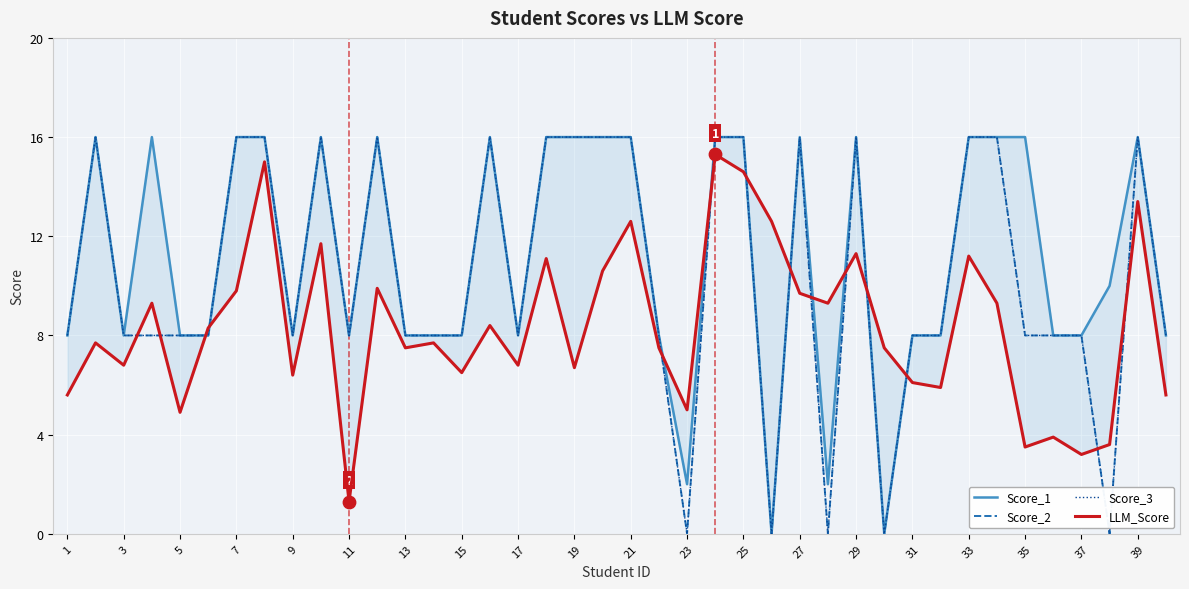

What are all the series names shown in the legend?

Score_1, Score_2, Score_3, LLM_Score